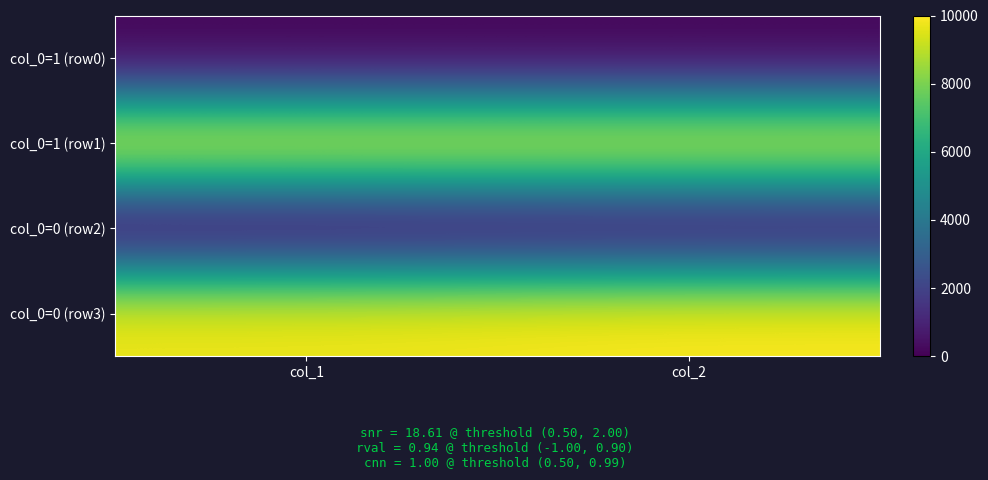

Which series has the largest total across all categories?

col_0=0 (row3)